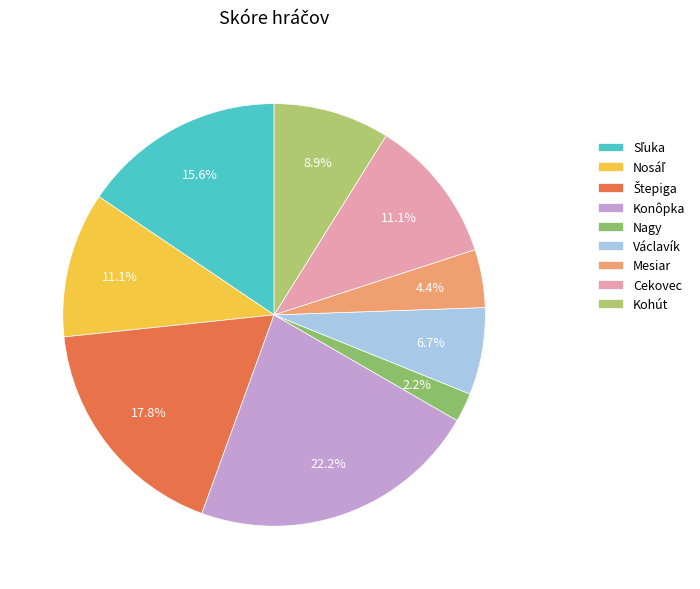

Does any single category account for the majority?

No